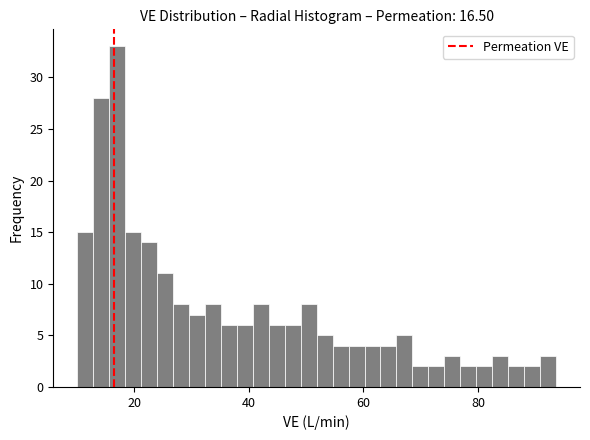

Read against the x-axis, roughly where is the centre of the tallest bar?

18